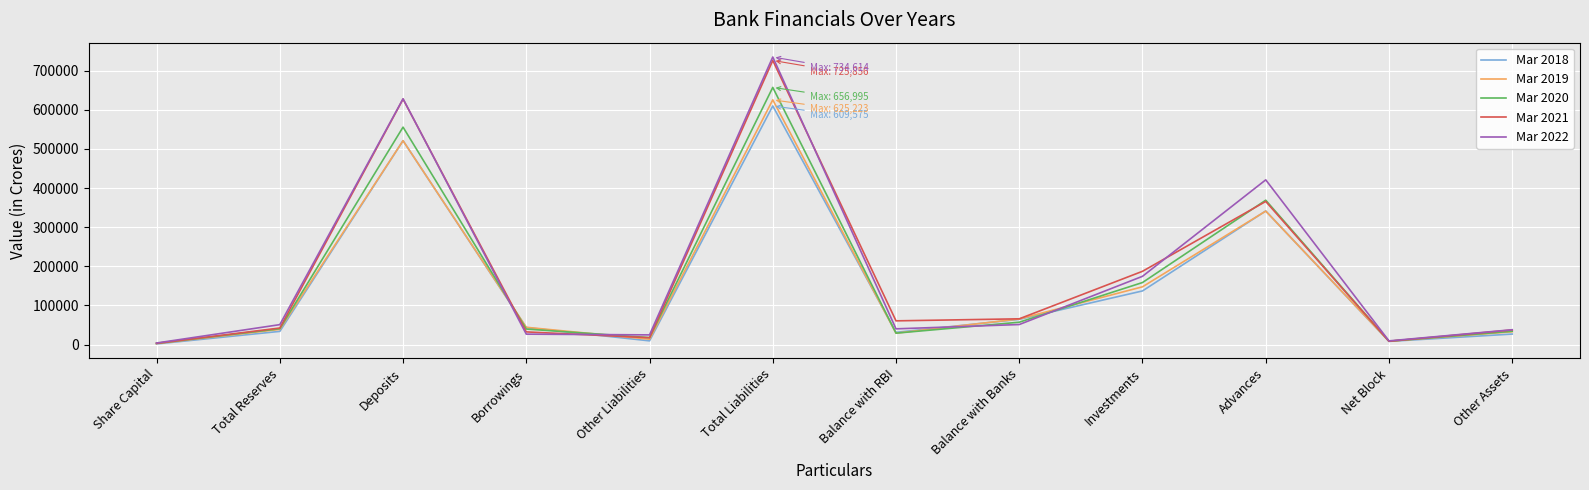

The value of Mar 2019 at Advances is 537793.2. True or false?

False